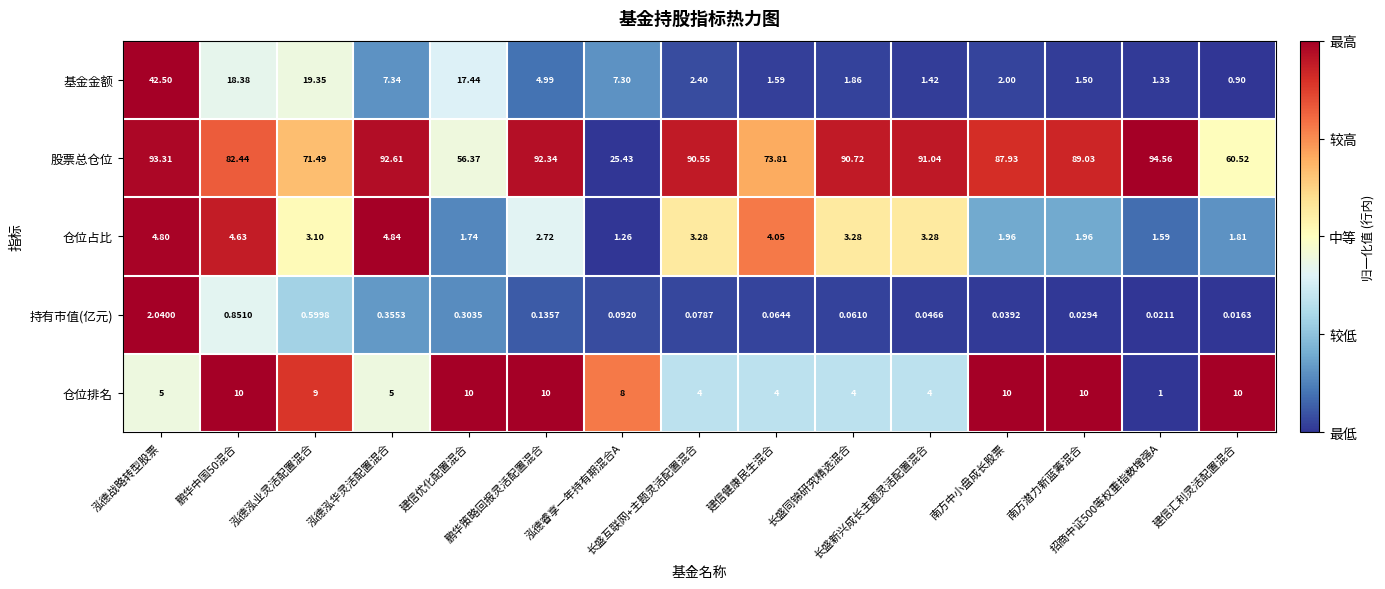

List the series in order of their peak value, highest first.

股票总仓位, 基金金额, 仓位排名, 仓位占比, 持有市值(亿元)